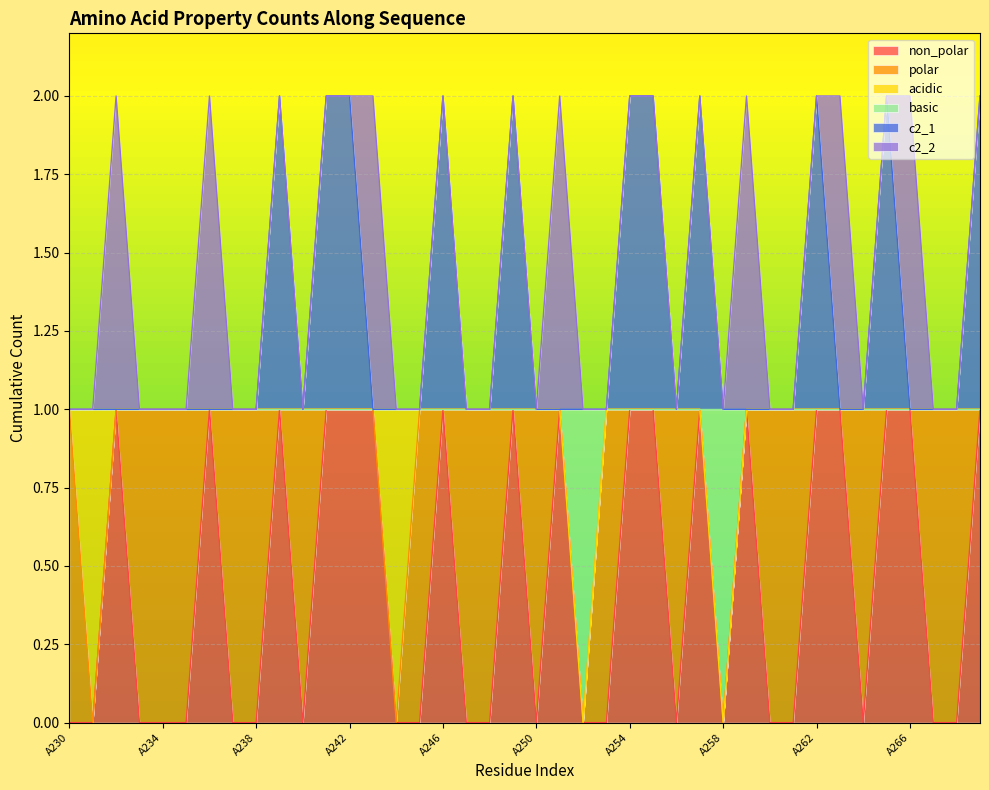

How many lines are shown in the chart?

6